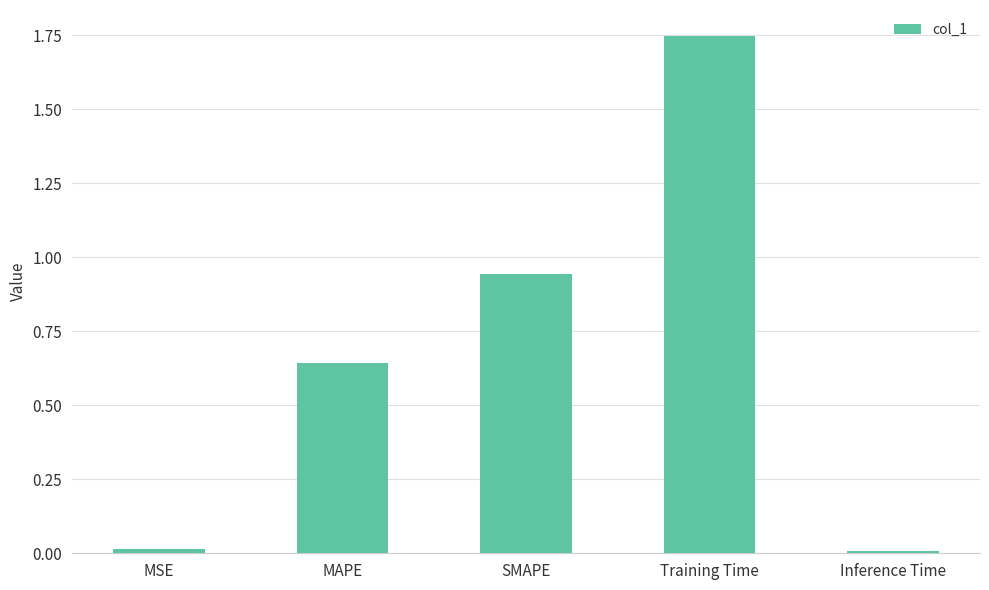

What is the sum of the values at Training Time and MSE?

1.8